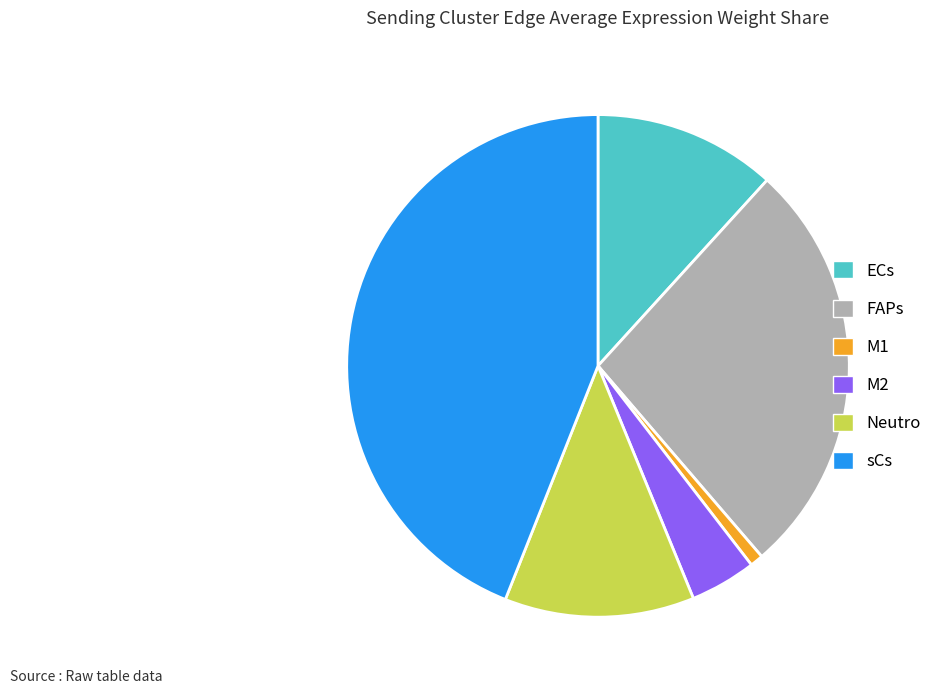

Is there any slice that represents more than half of the pie?

No